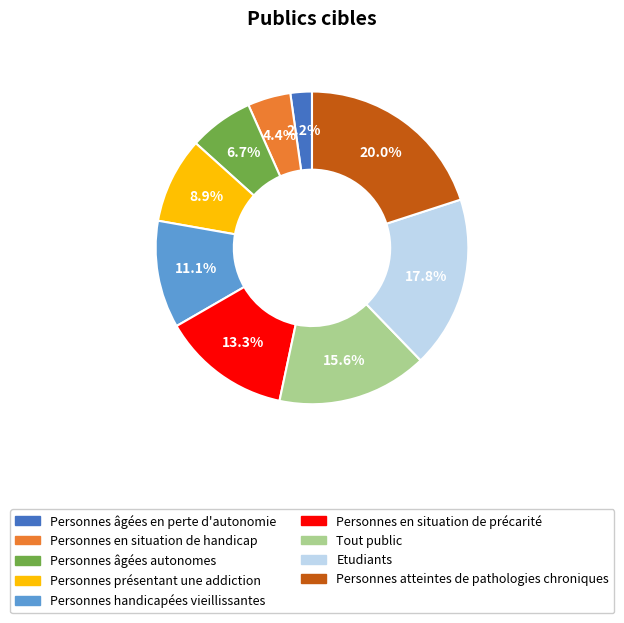

To the nearest percent, what is the combined percentage of Personnes handicapées vieillissantes and Personnes atteintes de pathologies chroniques?

31%